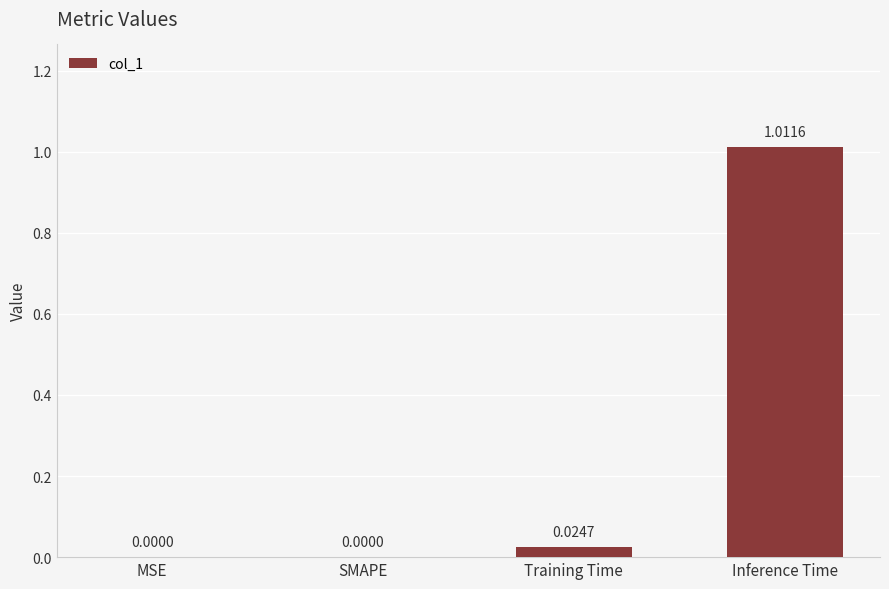

Which category has the highest value across all series?

Inference Time